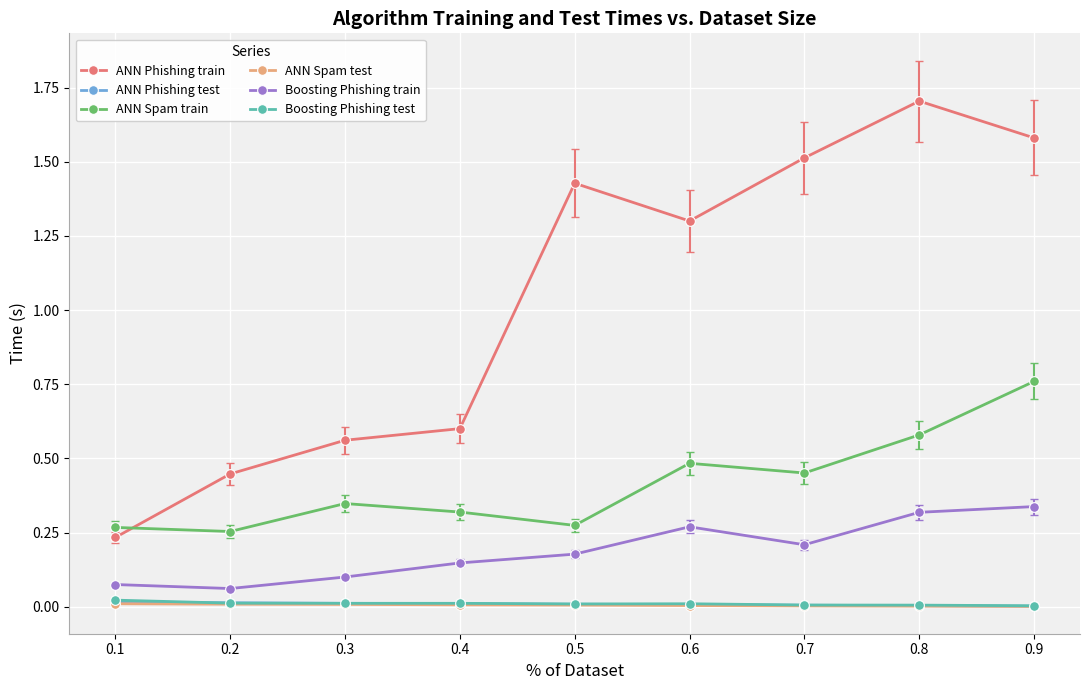

True or false: ANN Phishing train and ANN Phishing test cross at least once.

False